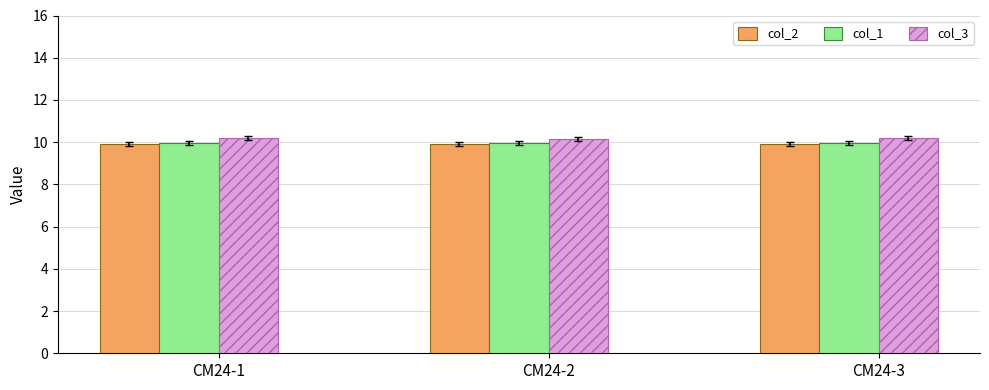

What is the lowest value of the col_2 series?

9.9